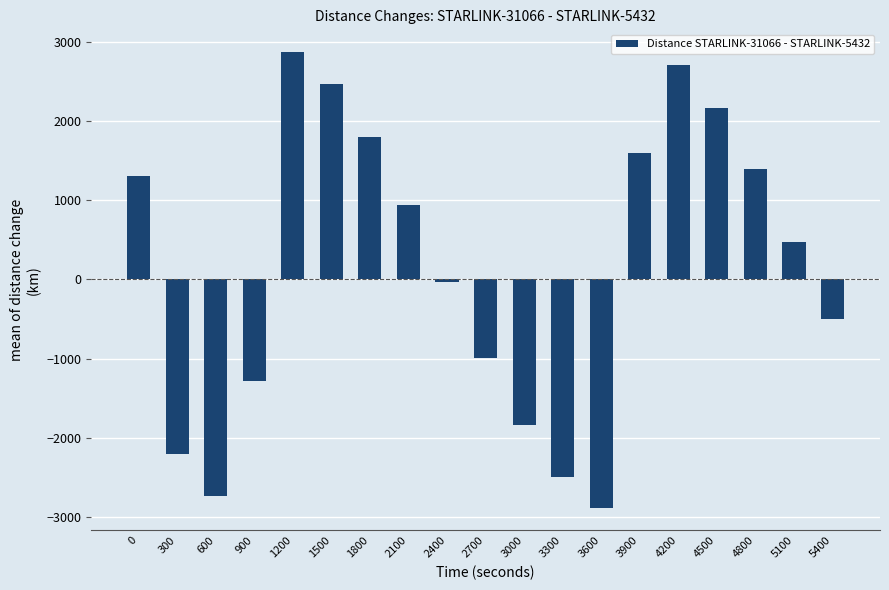

What is the difference between the second highest and second lowest values?

5437.2